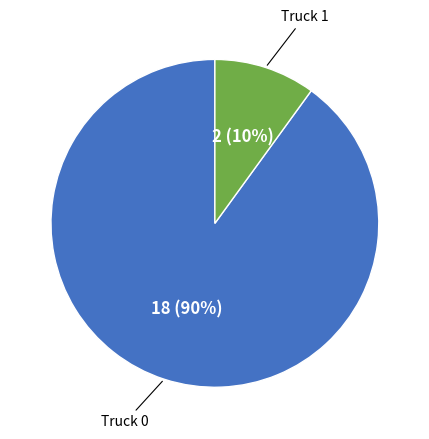

Rank the categories by value from highest to lowest.

Truck 0, Truck 1